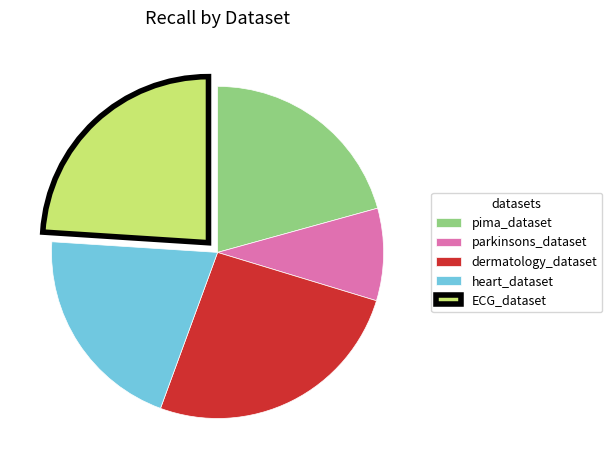

Between dermatology_dataset and ECG_dataset, which is larger?

dermatology_dataset